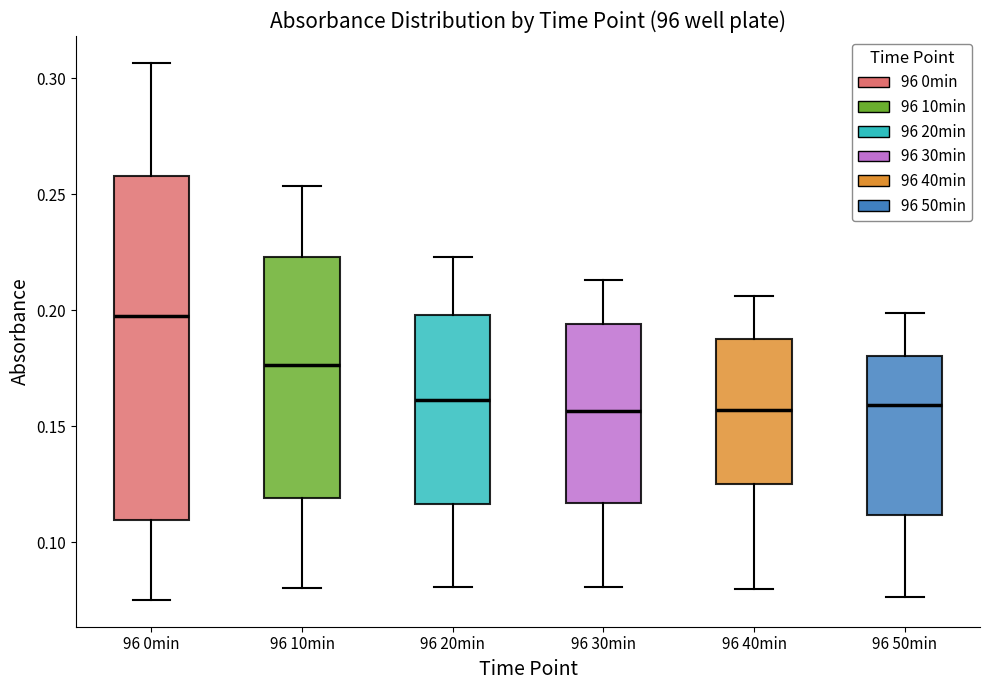

Reading left to right, read every box against the y-axis: the position of its median line, the range the box covers, and the ends of its whiskers. The values are not printed on the chart, so give them approximately, as read against the axis.

96 0min: median 0.200, box 0.110 to 0.260, whiskers 0.075 to 0.305
96 10min: median 0.175, box 0.120 to 0.225, whiskers 0.080 to 0.255
96 20min: median 0.160, box 0.115 to 0.200, whiskers 0.080 to 0.225
96 30min: median 0.155, box 0.115 to 0.195, whiskers 0.080 to 0.215
96 40min: median 0.155, box 0.125 to 0.190, whiskers 0.080 to 0.205
96 50min: median 0.160, box 0.110 to 0.180, whiskers 0.075 to 0.200